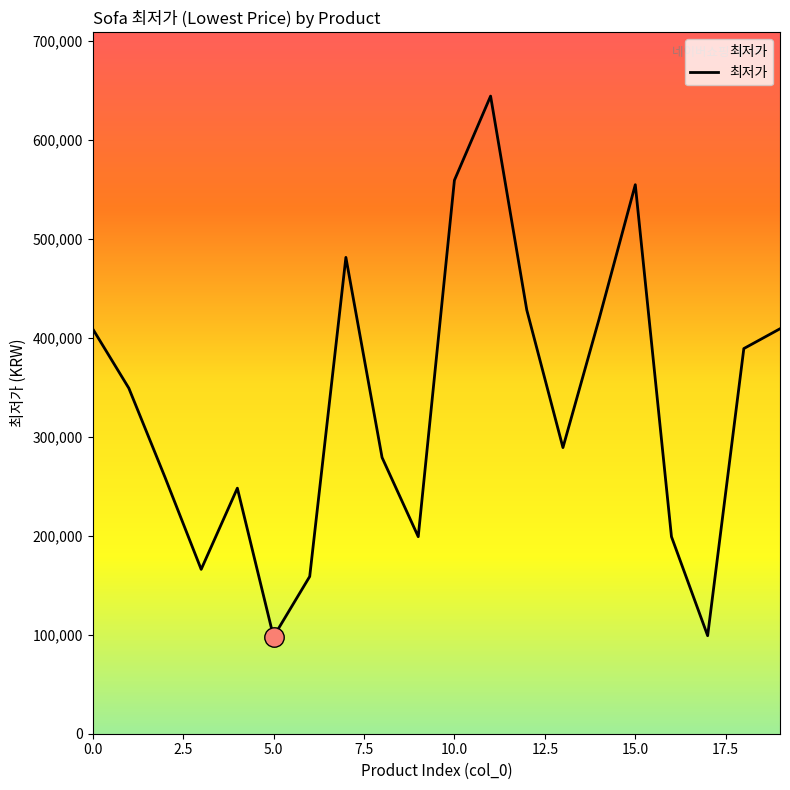

What is the difference between the maximum and minimum values?

546100